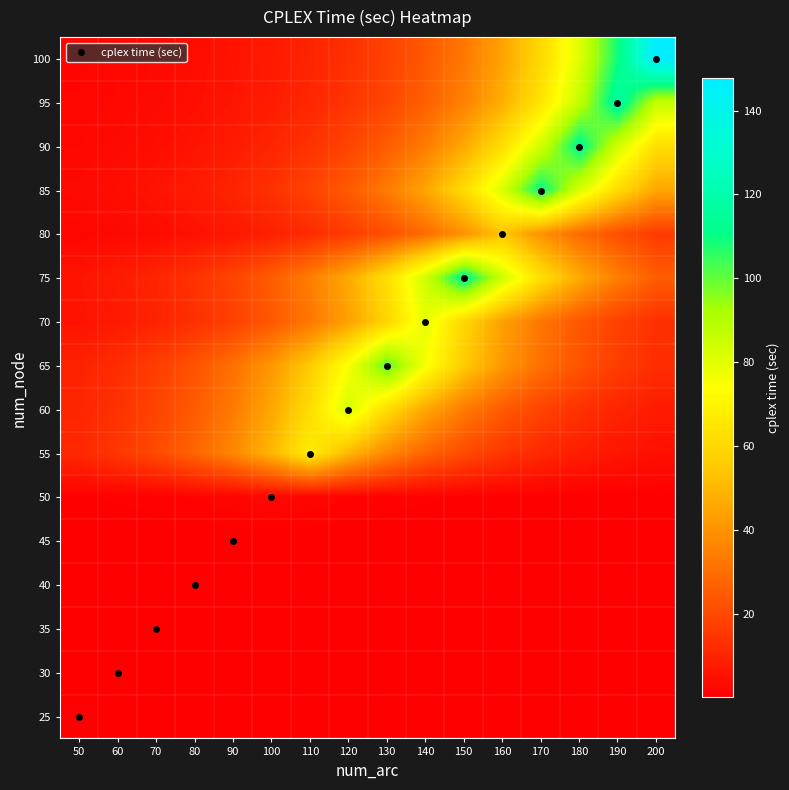

Reading right to left, what are all the values shown in this chart?

25: 200=0.0	190=0.0	180=0.0	170=0.0	160=0.0	150=0.0	140=0.0	130=0.0	120=0.0	110=0.0	100=0.0	90=0.0	80=0.0	70=0.0	60=0.0	50=0.0
30: 200=0.0	190=0.0	180=0.0	170=0.0	160=0.0	150=0.0	140=0.0	130=0.0	120=0.0	110=0.0	100=0.0	90=0.0	80=0.0	70=0.0	60=0.0	50=0.0
35: 200=0.0	190=0.0	180=0.0	170=0.0	160=0.0	150=0.0	140=0.0	130=0.0	120=0.0	110=0.0	100=0.0	90=0.0	80=0.0	70=0.1	60=0.0	50=0.0
40: 200=0.0	190=0.0	180=0.0	170=0.0	160=0.0	150=0.0	140=0.0	130=0.0	120=0.0	110=0.0	100=0.0	90=0.0	80=0.1	70=0.0	60=0.0	50=0.0
45: 200=0.0	190=0.0	180=0.0	170=0.0	160=0.0	150=0.0	140=0.0	130=0.0	120=0.0	110=0.0	100=0.1	90=0.1	80=0.1	70=0.0	60=0.0	50=0.0
50: 200=0.1	190=0.1	180=0.2	170=0.3	160=0.4	150=0.5	140=0.7	130=0.9	120=1.2	110=1.6	100=2.2	90=1.6	80=1.2	70=0.9	60=0.7	50=0.5
55: 200=4.5	190=6.1	180=8.3	170=11.2	160=15.1	150=20.3	140=27.4	130=37.0	120=50.0	110=67.5	100=50.0	90=37.0	80=27.4	70=20.3	60=15.1	50=11.2
60: 200=7.5	190=10.2	180=13.7	170=18.5	160=25.0	150=33.7	140=45.5	130=61.4	120=82.9	110=61.4	100=45.5	90=33.7	80=25.0	70=18.5	60=13.7	50=10.2
65: 200=12.4	190=16.8	180=22.7	170=30.6	160=41.3	150=55.7	140=75.2	130=101.6	120=75.2	110=55.7	100=41.3	90=30.6	80=22.7	70=16.8	60=12.4	50=9.2
70: 200=13.1	190=17.7	180=24.0	170=32.3	160=43.7	150=58.9	140=79.5	130=58.9	120=43.7	110=32.3	100=24.0	90=17.7	80=13.1	70=9.7	60=7.2	50=5.3
75: 200=25.4	190=34.3	180=46.3	170=62.5	160=84.4	150=113.9	140=84.4	130=62.5	120=46.3	110=34.3	100=25.4	90=18.8	80=13.9	70=10.3	60=7.7	50=5.7
80: 200=16.1	190=21.8	180=29.4	170=39.7	160=53.6	150=39.7	140=29.4	130=21.8	120=16.1	110=12.0	100=8.9	90=6.6	80=4.9	70=3.6	60=2.7	50=2.0
85: 200=45.2	190=61.1	180=82.4	170=111.3	160=82.4	150=61.1	140=45.2	130=33.5	120=24.8	110=18.4	100=13.6	90=10.1	80=7.5	70=5.5	60=4.1	50=3.0
90: 200=62.1	190=83.9	180=113.2	170=83.9	160=62.1	150=46.0	140=34.1	130=25.3	120=18.7	110=13.9	100=10.3	90=7.6	80=5.6	70=4.2	60=3.1	50=2.3
95: 200=86.9	190=117.3	180=86.9	170=64.4	160=47.7	150=35.3	140=26.2	130=19.4	120=14.4	110=10.6	100=7.9	90=5.8	80=4.3	70=3.2	60=2.4	50=1.8
100: 200=147.7	190=109.5	180=81.1	170=60.1	160=44.5	150=33.0	140=24.4	130=18.1	120=13.4	110=9.9	100=7.4	90=5.4	80=4.0	70=3.0	60=2.2	50=1.6